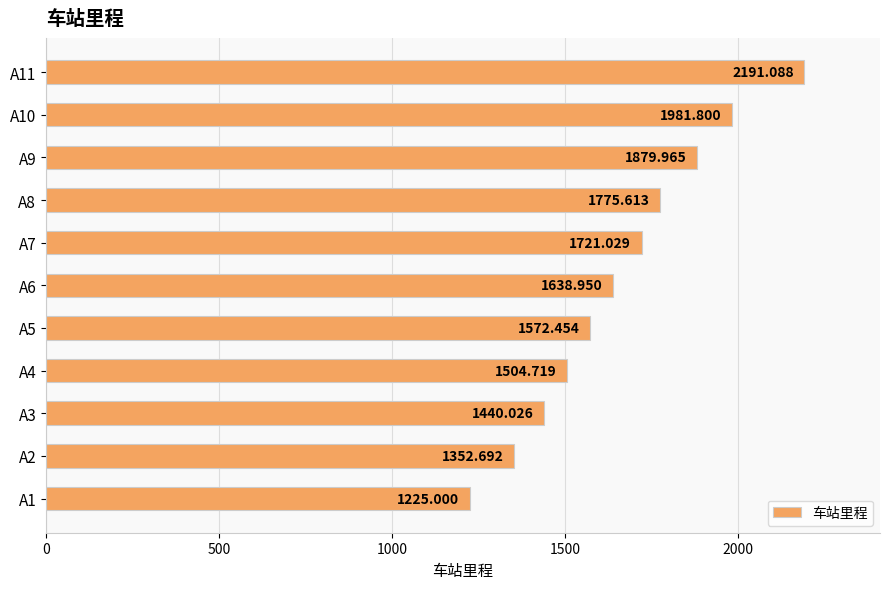

Rank the categories by value from highest to lowest.

A11, A10, A9, A8, A7, A6, A5, A4, A3, A2, A1